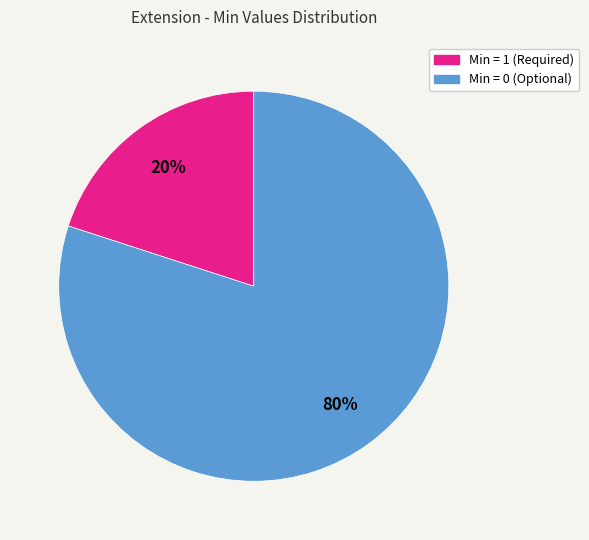

To the nearest percent, what is the average slice percentage?

50%